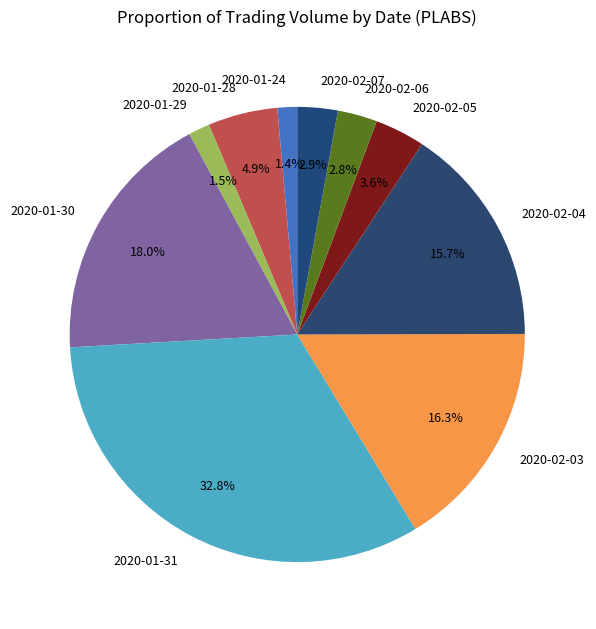

To the nearest percent, what is the average slice percentage?

10%